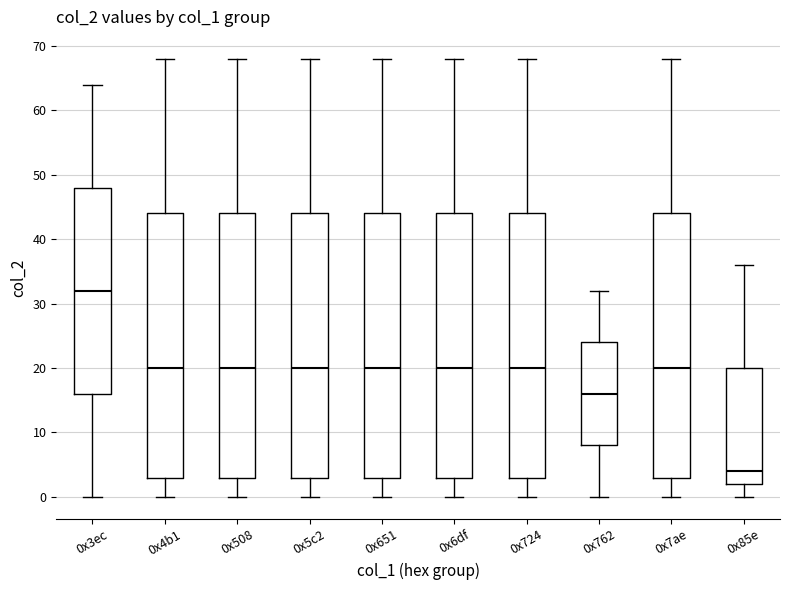

Reading left to right, transcribe this box plot: for each box, give where its median line is, the range the box spans, and where its two whiskers end, as read against the y-axis. The values are not printed on the chart, so give them approximately, as read against the axis.

0x3ec: median 32, box 16 to 48, whiskers 0 to 64
0x4b1: median 20, box 3 to 44, whiskers 0 to 68
0x508: median 20, box 3 to 44, whiskers 0 to 68
0x5c2: median 20, box 3 to 44, whiskers 0 to 68
0x651: median 20, box 3 to 44, whiskers 0 to 68
0x6df: median 20, box 3 to 44, whiskers 0 to 68
0x724: median 20, box 3 to 44, whiskers 0 to 68
0x762: median 16, box 8 to 24, whiskers 0 to 32
0x7ae: median 20, box 3 to 44, whiskers 0 to 68
0x85e: median 4, box 2 to 20, whiskers 0 to 36